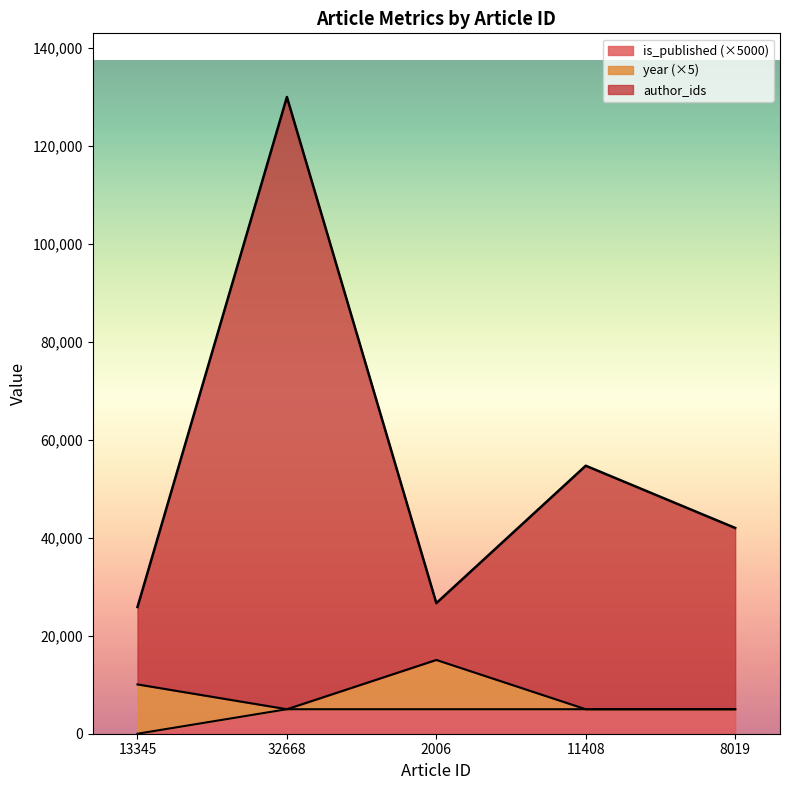

True or false: is_published (×5000) has a value of 0 at 13345.

True